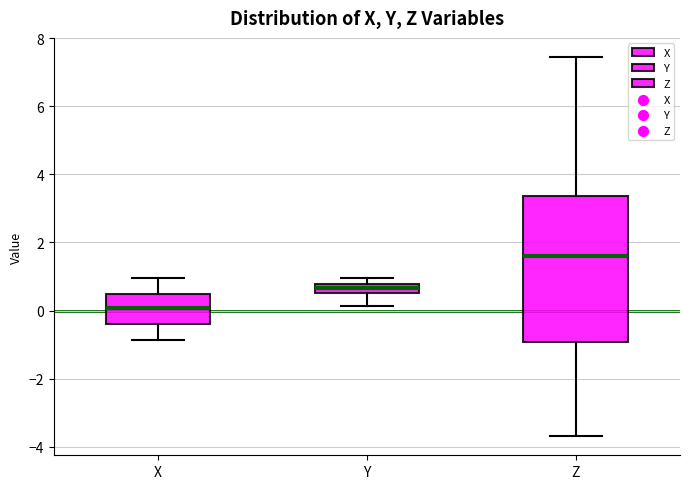

Which box has the highest median line?

Z